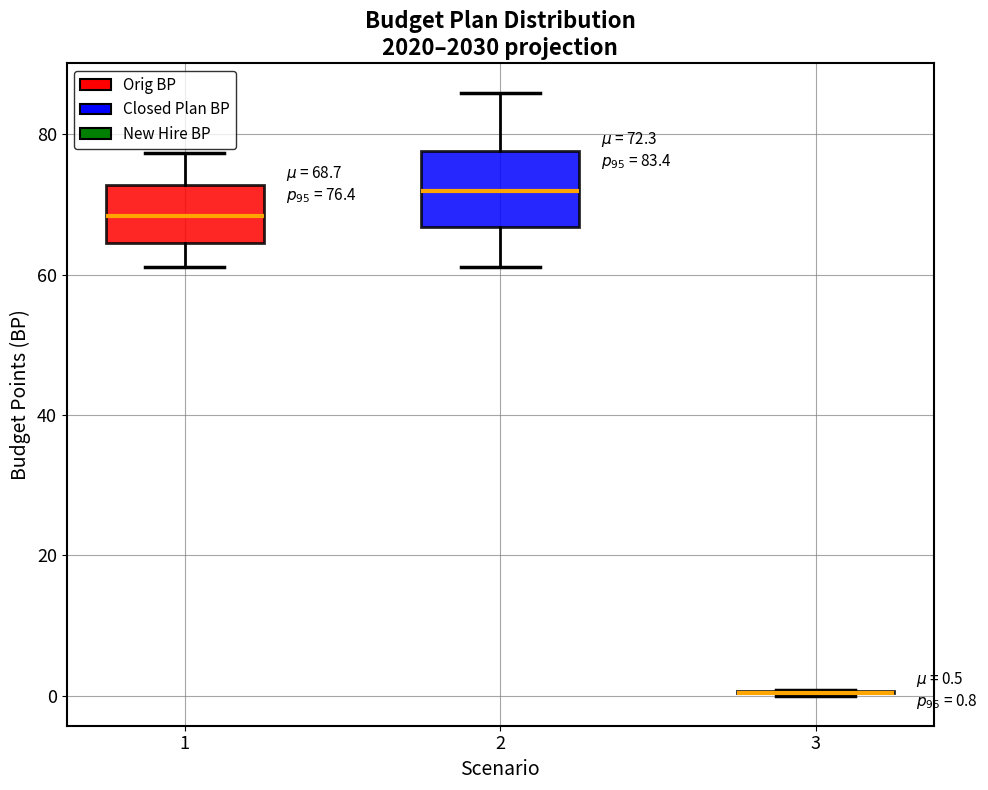

Which box is the tallest, from its lower edge to its upper edge?

2